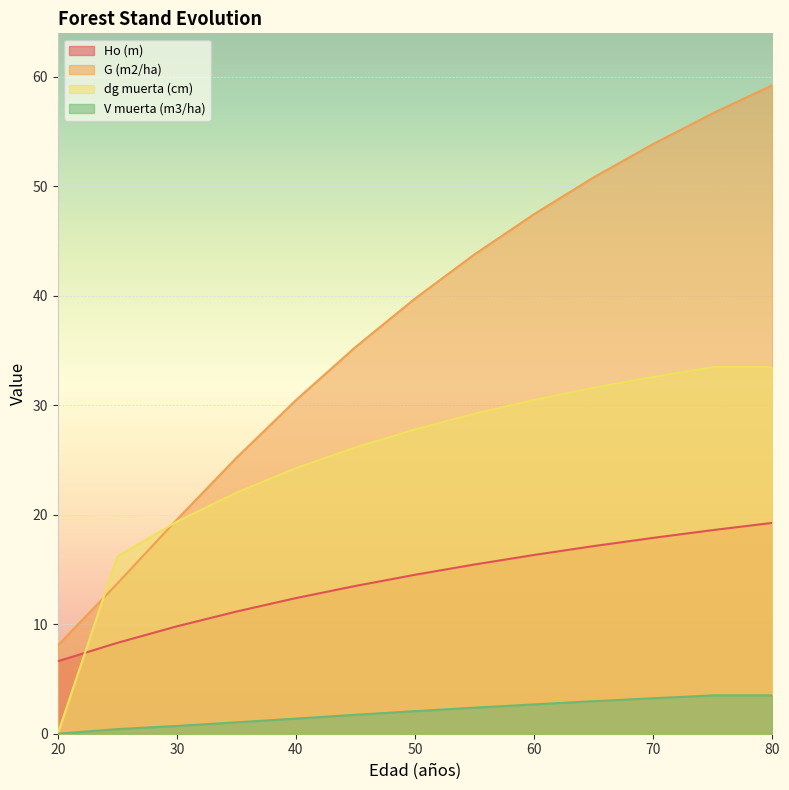

True or false: V muerta (m3/ha) has a value of 4.6 at 70.

False